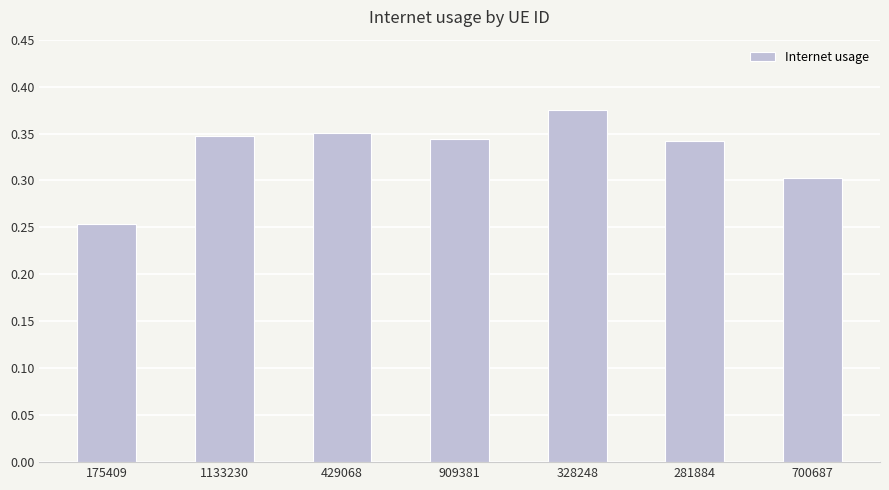

What is the sum of the values at 175409 and 429068?

0.6